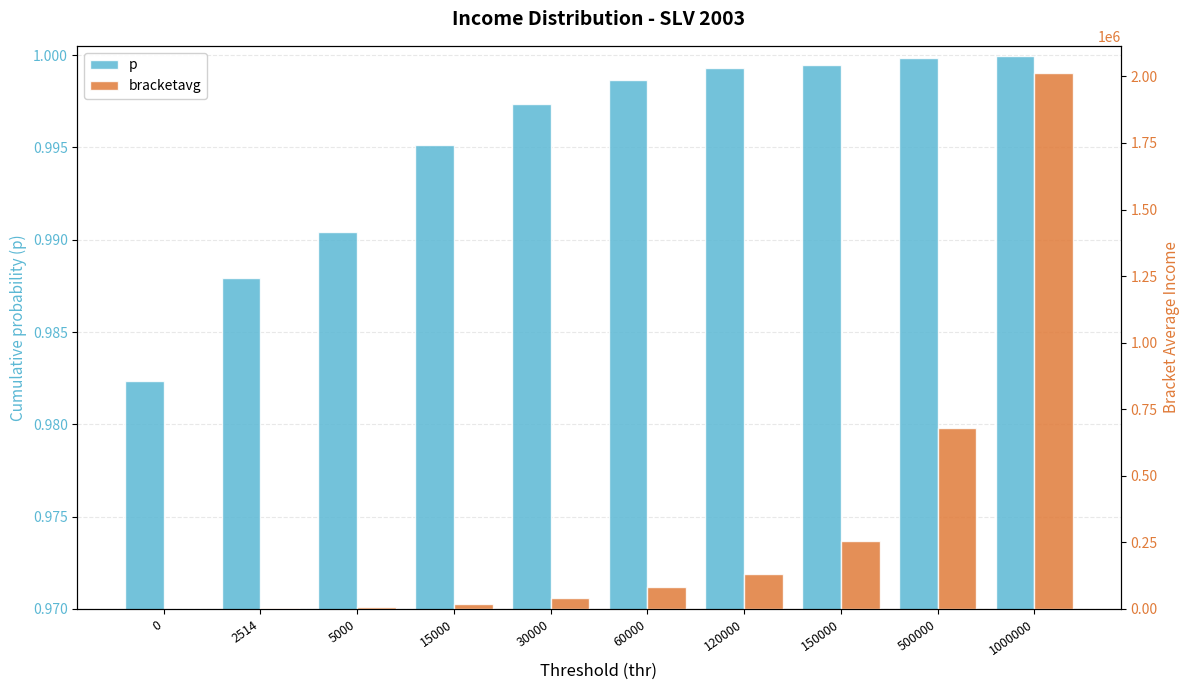

The value of bracketavg at 5000 is 8681.2. True or false?

True